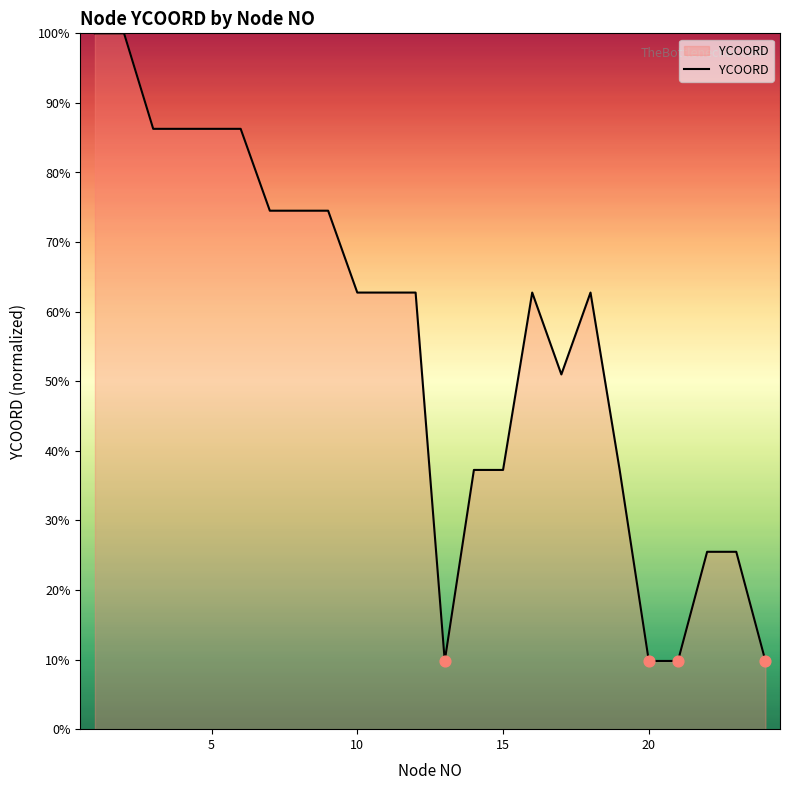

What is the smallest value displayed?

9.8